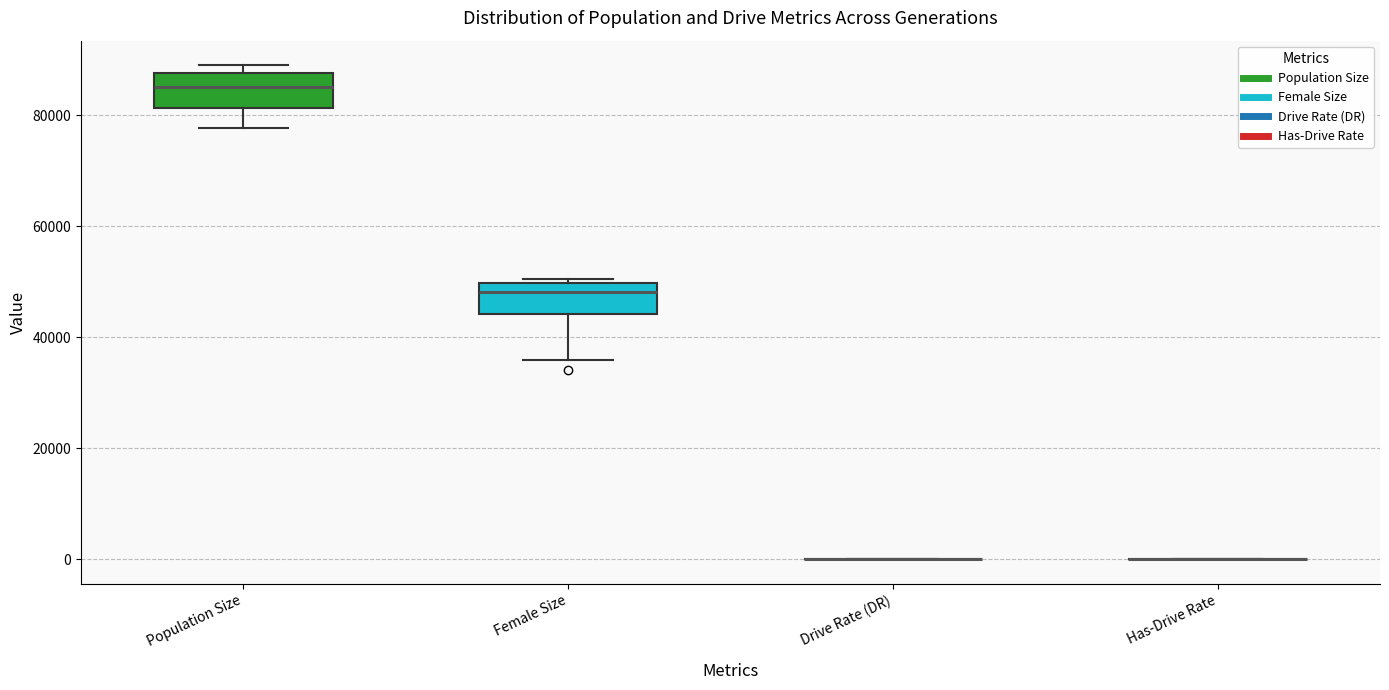

Reading left to right, read every box against the y-axis: the position of its median line, the range the box covers, and the ends of its whiskers. The values are not printed on the chart, so give them approximately, as read against the axis.

Population Size: median 86000, box 82000 to 88000, whiskers 78000 to 88000 (just above the box's upper edge)
Female Size: median 48000, box 44000 to 50000, whiskers 36000 to 50000 (just above the box's upper edge)
Drive Rate (DR): box collapsed to a line at 0, whiskers 0 to 0
Has-Drive Rate: box collapsed to a line at 0, whiskers 0 to 0